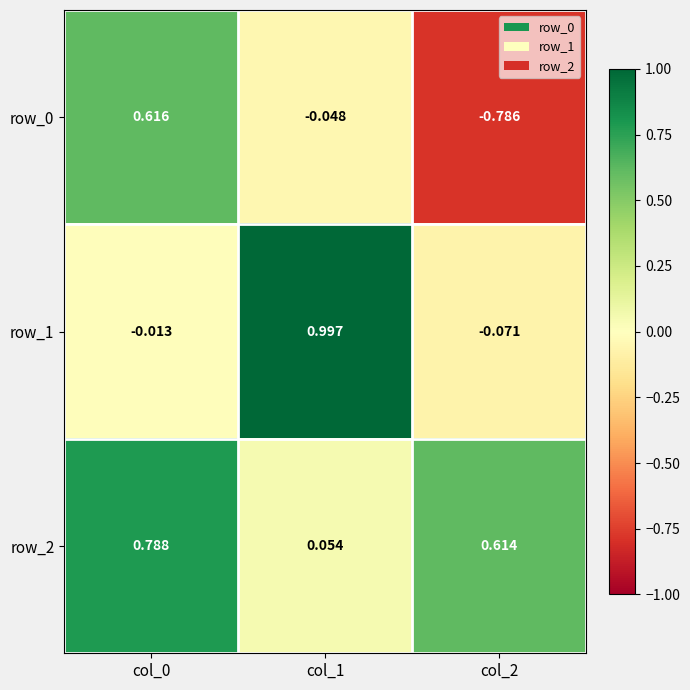

Which series has the largest range (max minus min)?

row_0